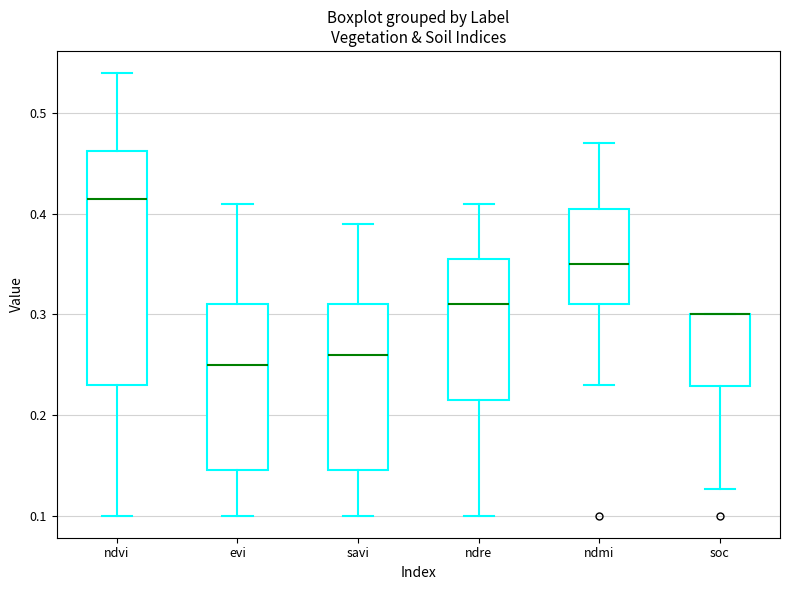

Comparing the boxes themselves (not the whiskers), which one is the tallest?

ndvi